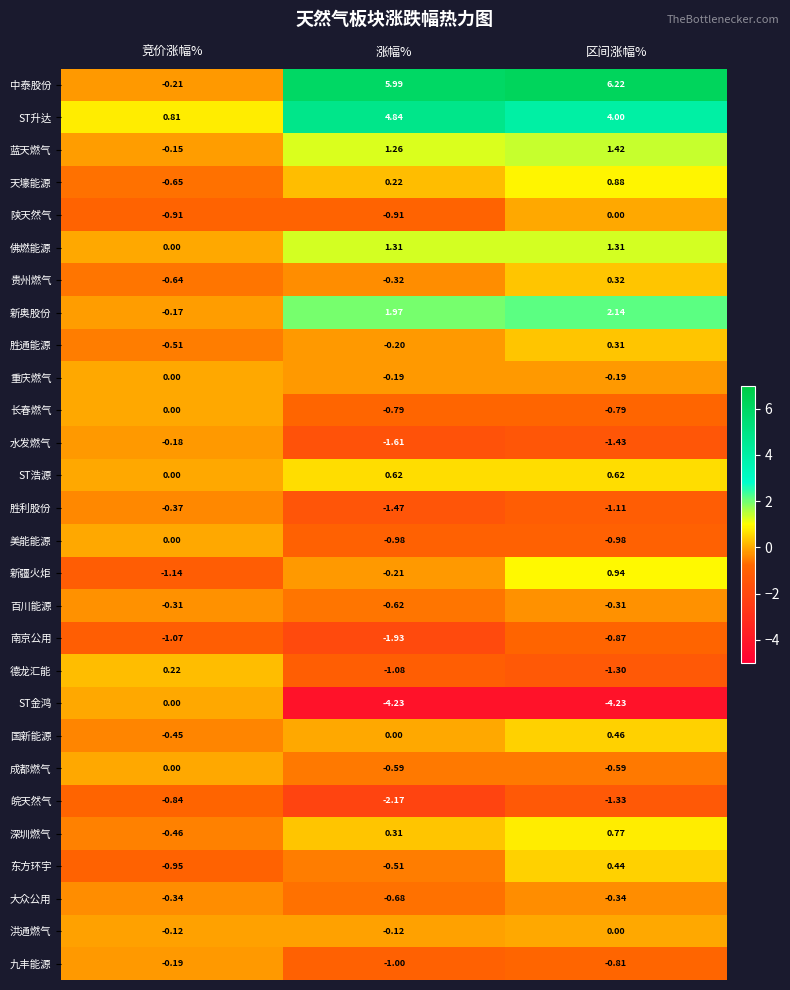

What is the maximum value shown in the chart?

6.2